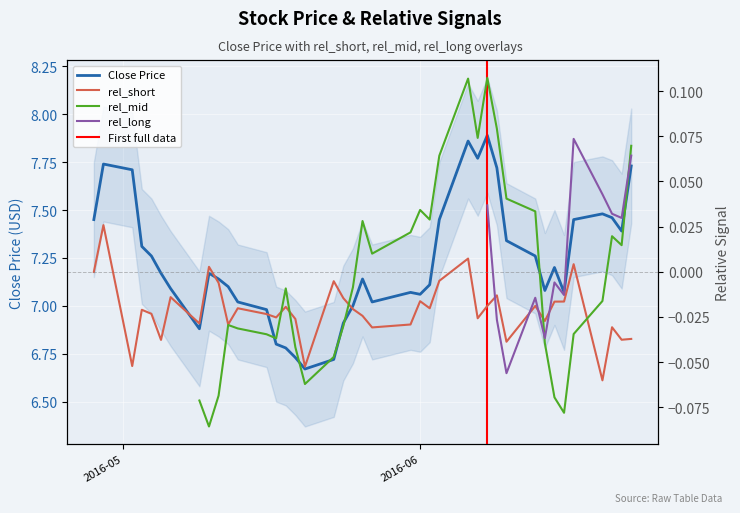

Is the value of rel_long at 4 greater than the value of rel_short at 32?

No